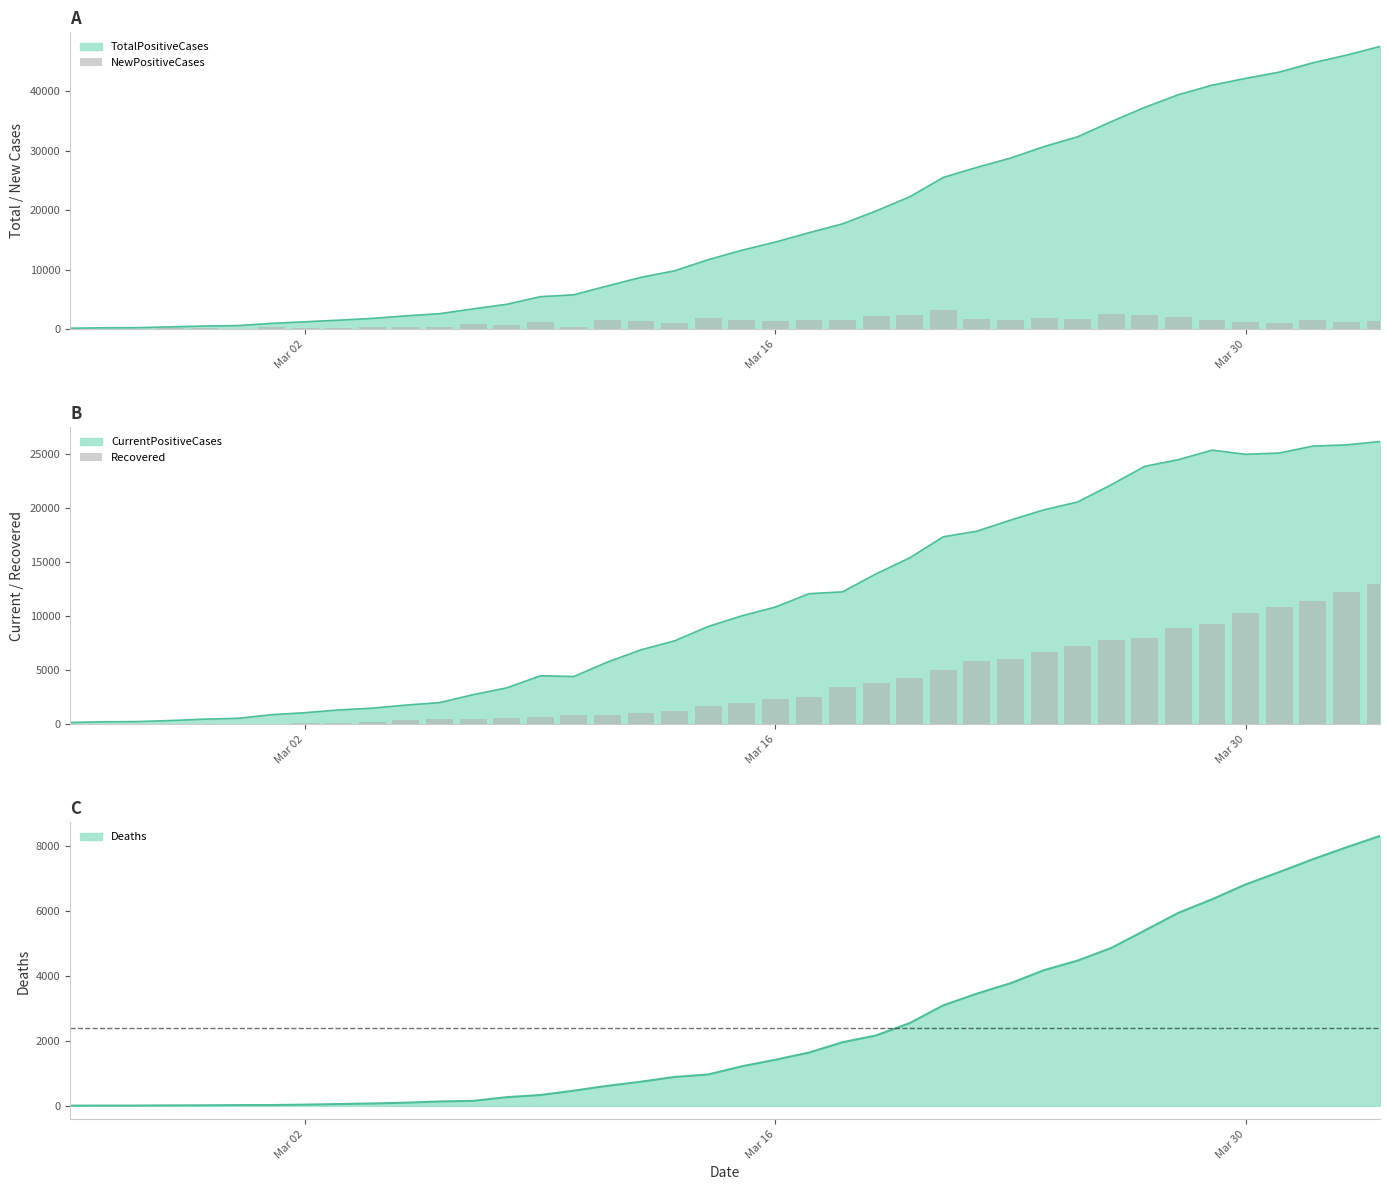

What is the difference between the second highest and second lowest values in the NewPositiveCases series?

2475